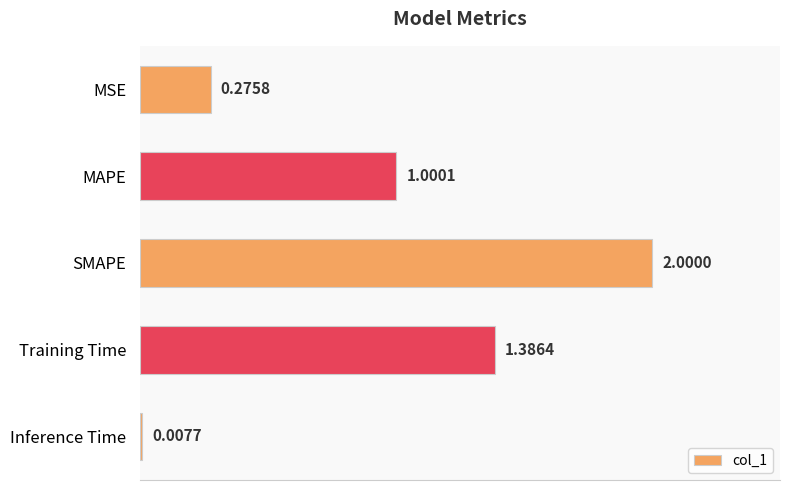

What is the label of the 2nd bar from the top?

MAPE